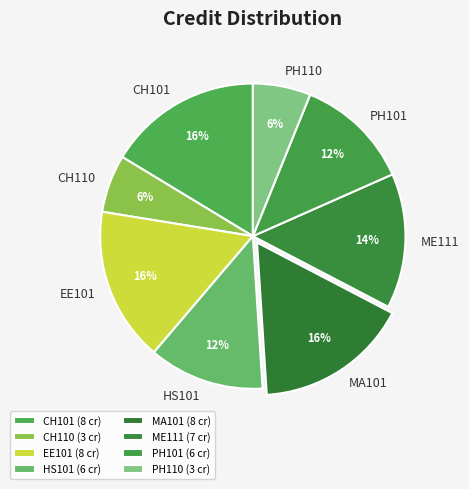

What percentage is the CH101 slice, to the nearest percent?

16%